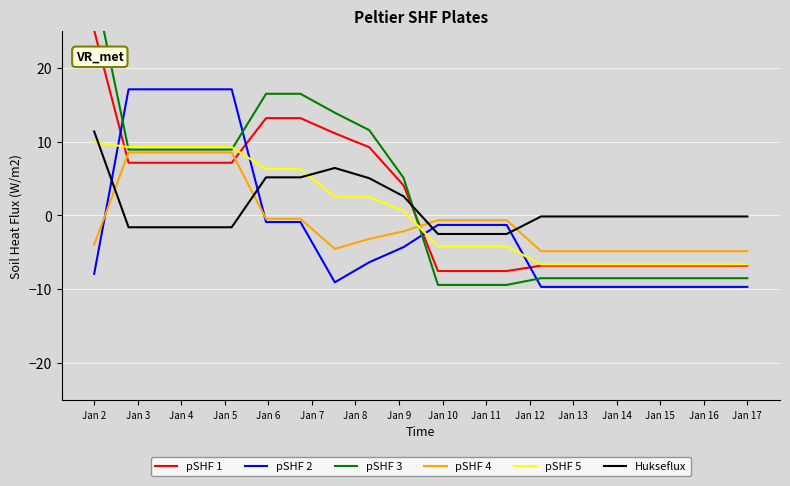

How many values in the pSHF 5 series exceed 0?

10